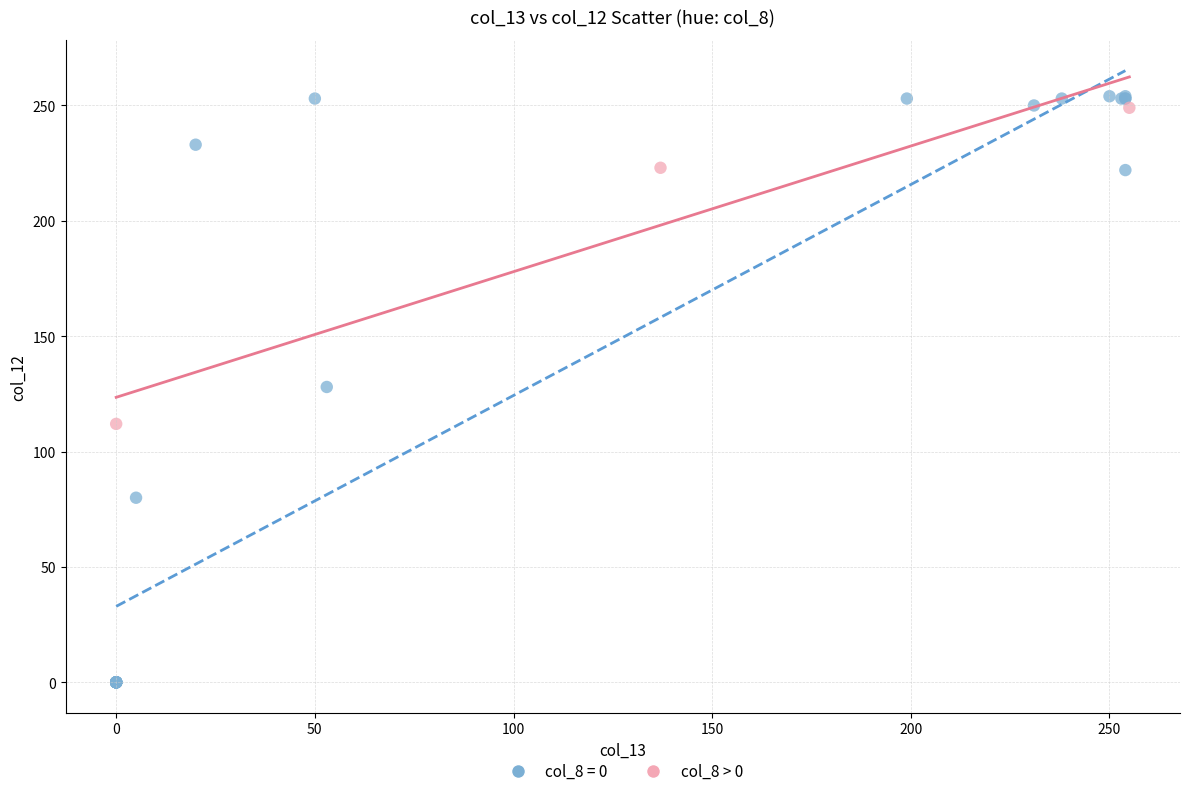

Which series has the widest spread of Y values?

col_8 = 0